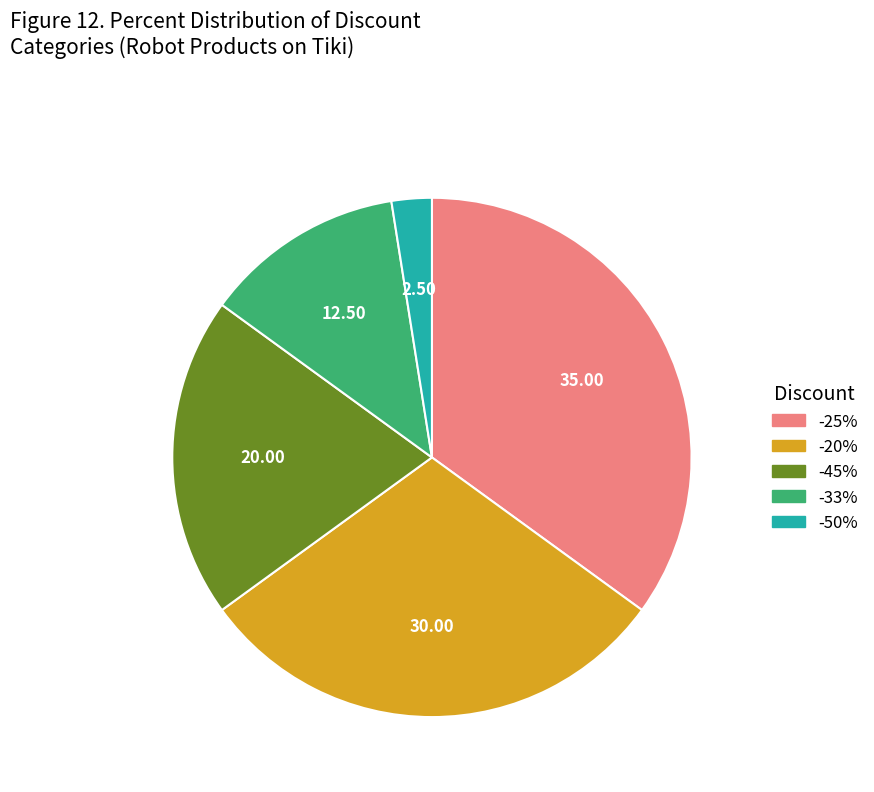

How many segments does this pie chart have?

5